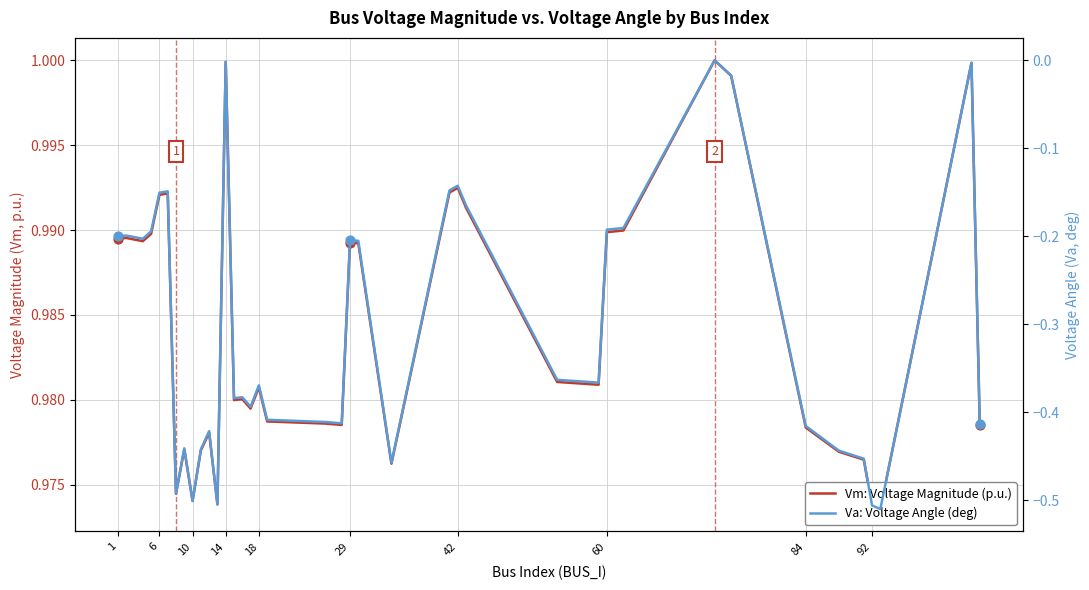

Which series has the largest total across all categories?

Vm: Voltage Magnitude (p.u.)